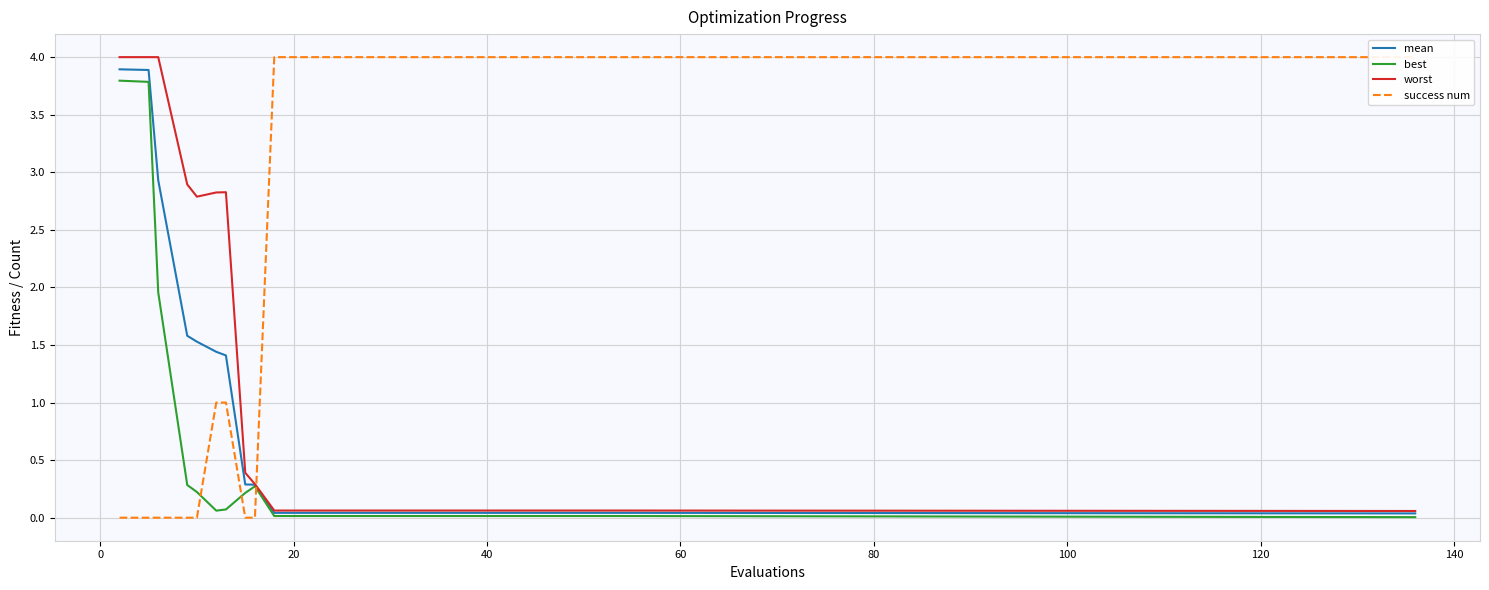

What is the maximum value for worst?

4.0